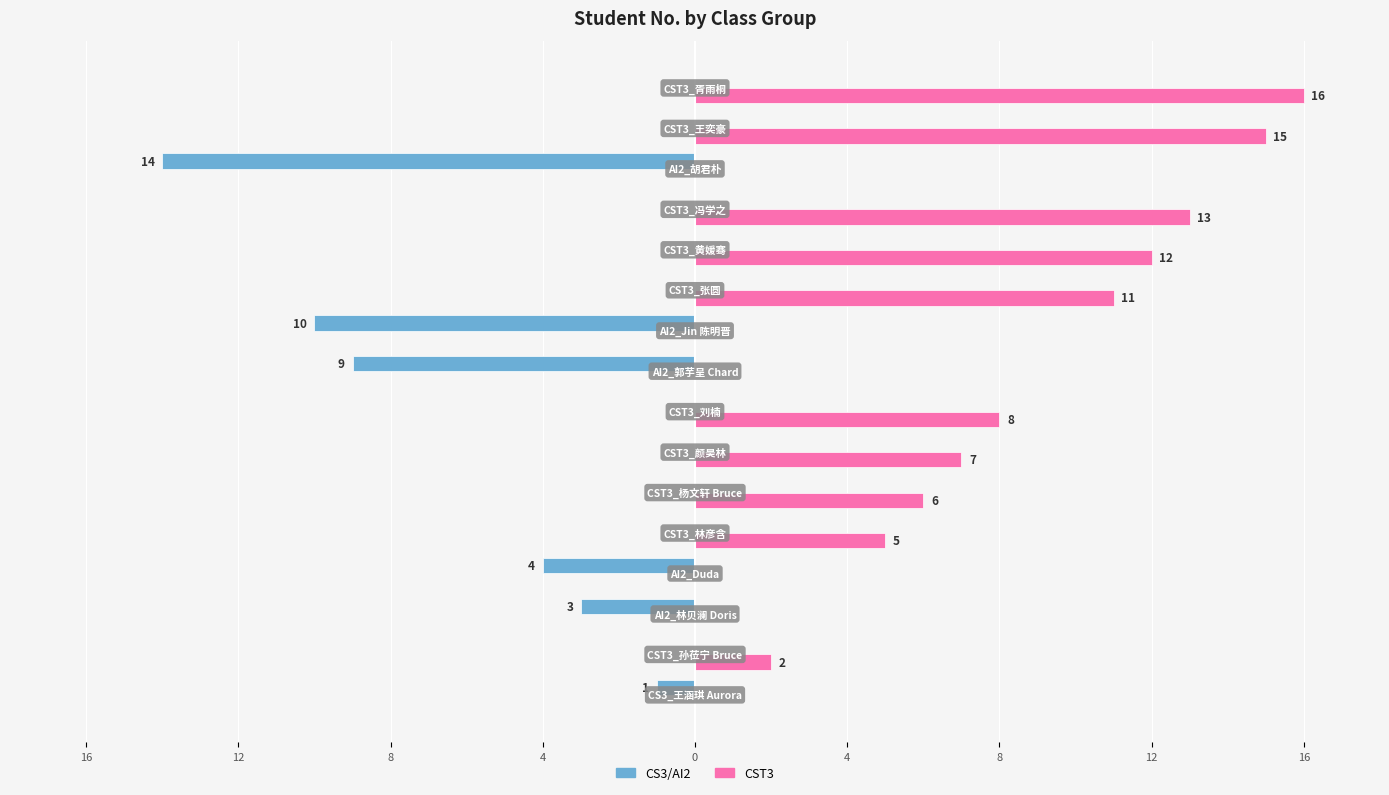

What are all the series names shown in the legend?

CS3/AI2, CST3